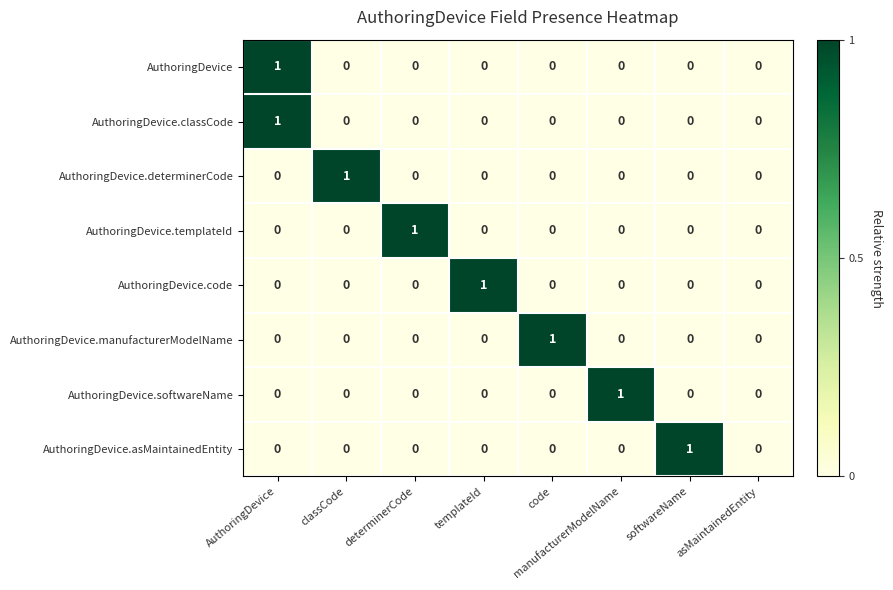

The AuthoringDevice.classCode series shows -1 at asMaintainedEntity. True or false?

False